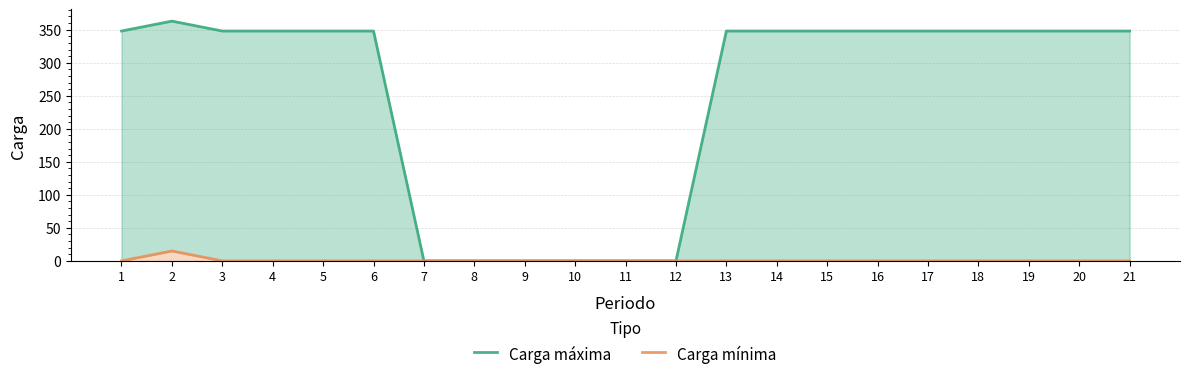

Which category has the lowest value in the Carga máxima series?

7